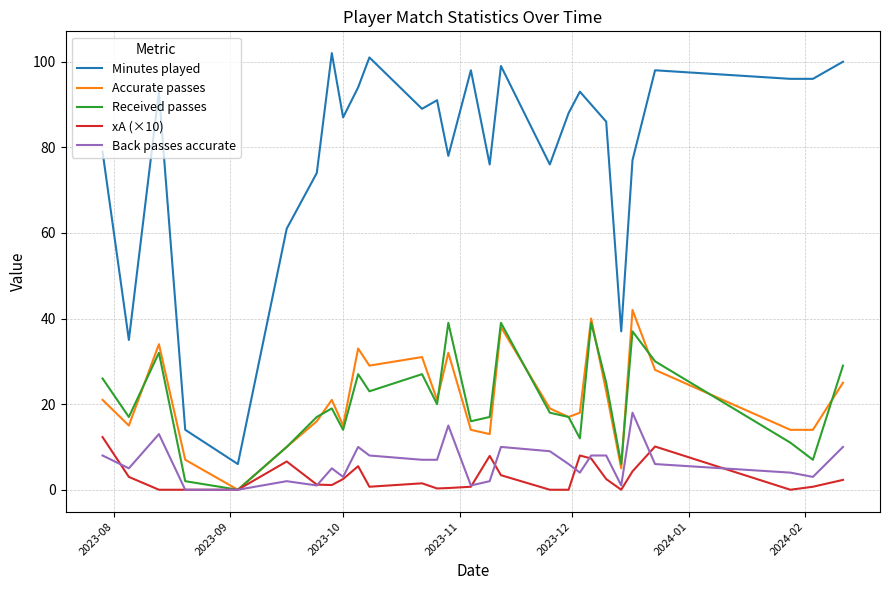

What is the greatest value displayed?

102.0